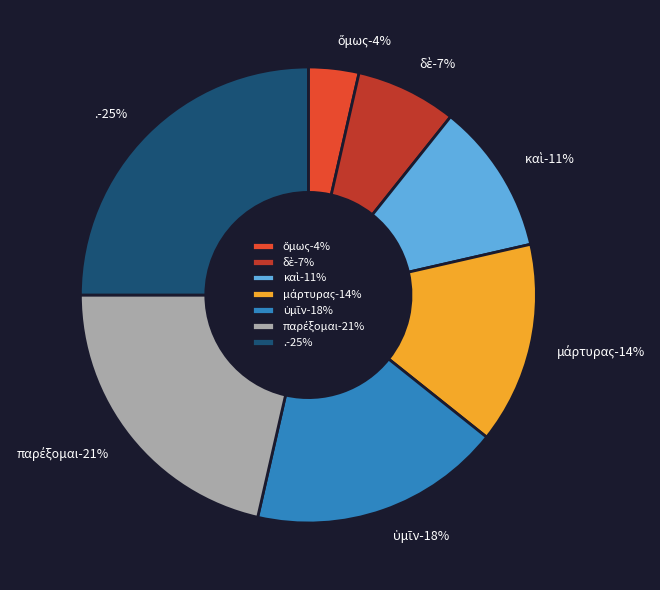

How many segments does this pie chart have?

7